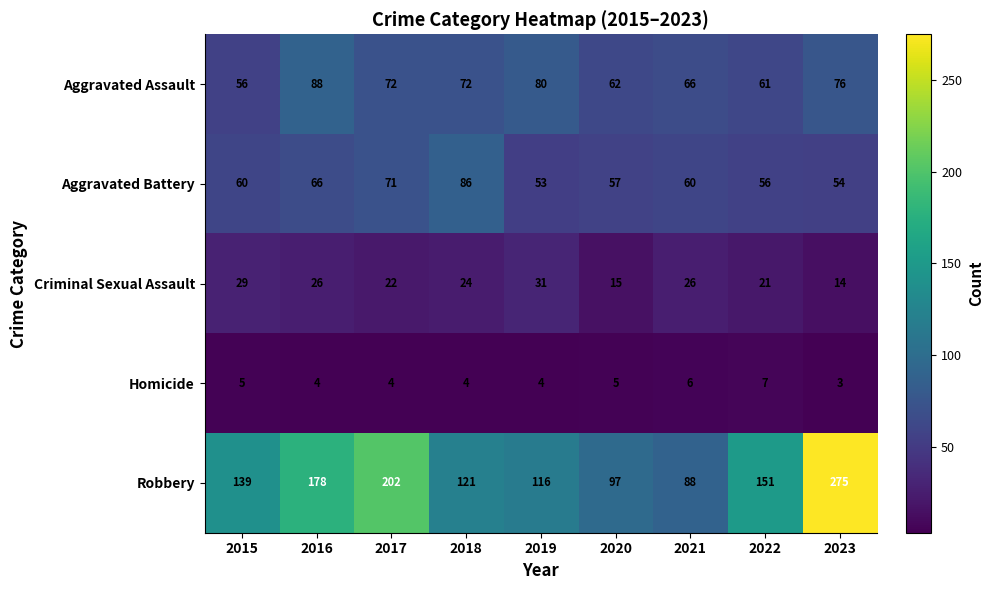

What is the total value across all series at 2020?

236